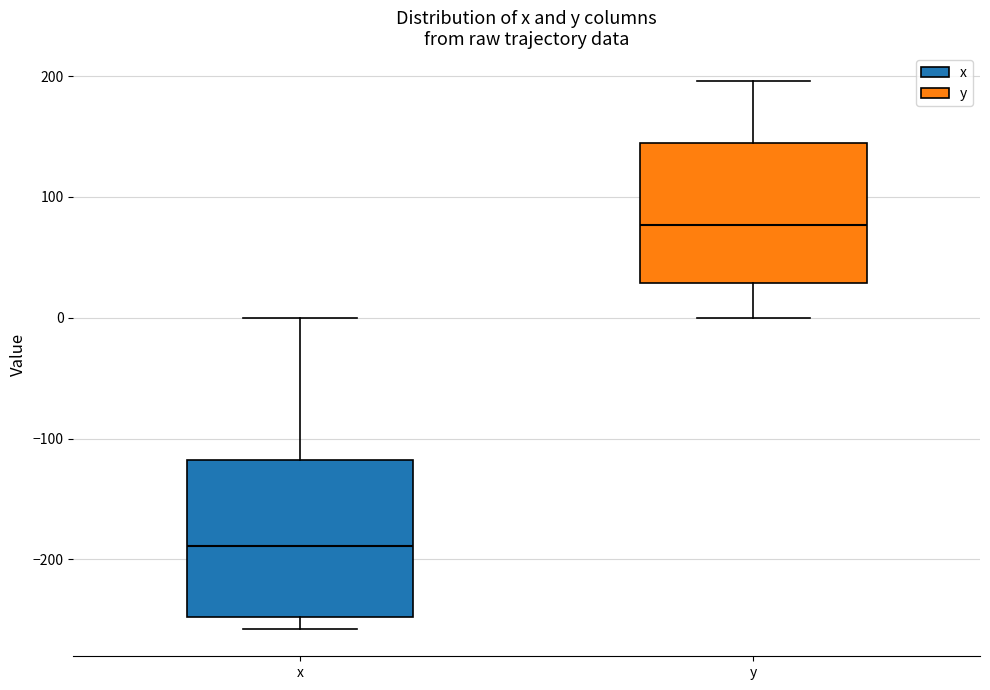

Reading left to right, transcribe this box plot: for each box, give where its median line is, the range the box spans, and where its two whiskers end, as read against the y-axis. The values are not printed on the chart, so give them approximately, as read against the axis.

x: median -190, box -250 to -120, whiskers -260 to 0
y: median 80, box 30 to 140, whiskers 0 to 200